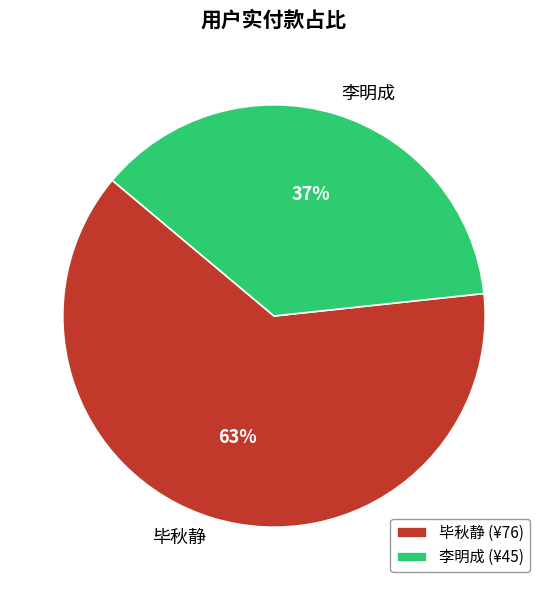

To the nearest percent, what portion does 毕秋静 represent?

63%